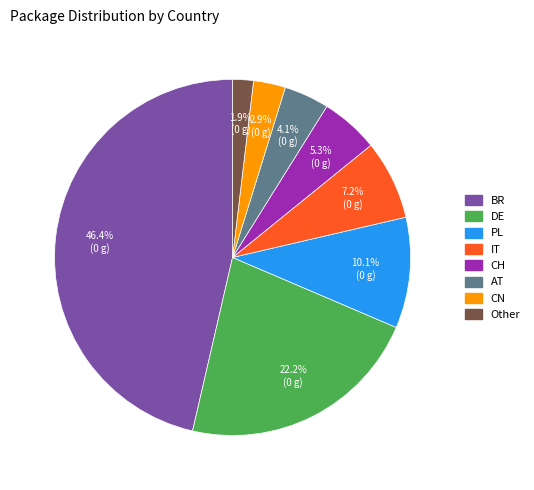

How many slices are in this pie chart?

8